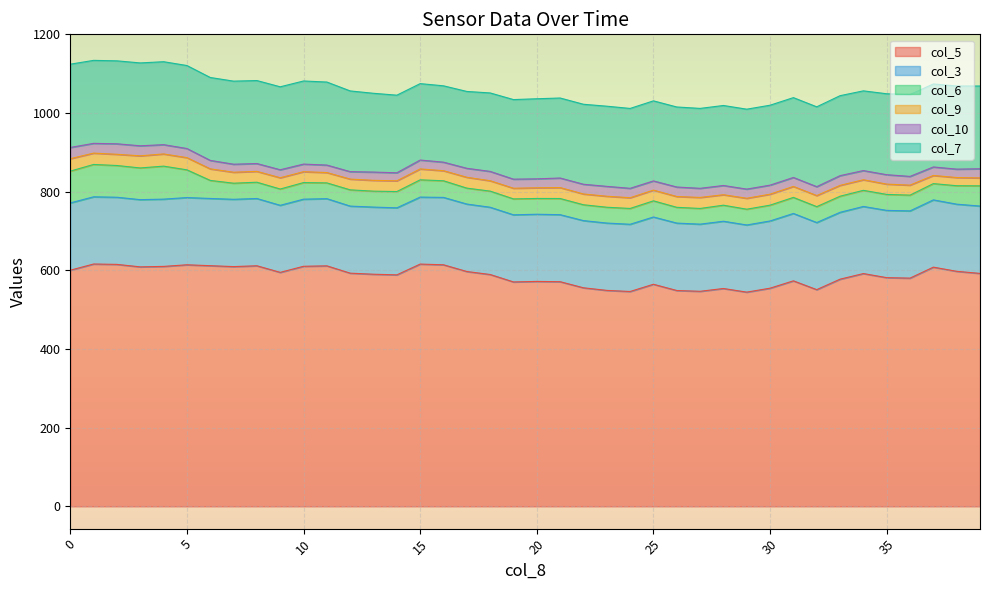

Is the value of col_7 at 8.7 greater than the value of col_5 at 8.7?

No